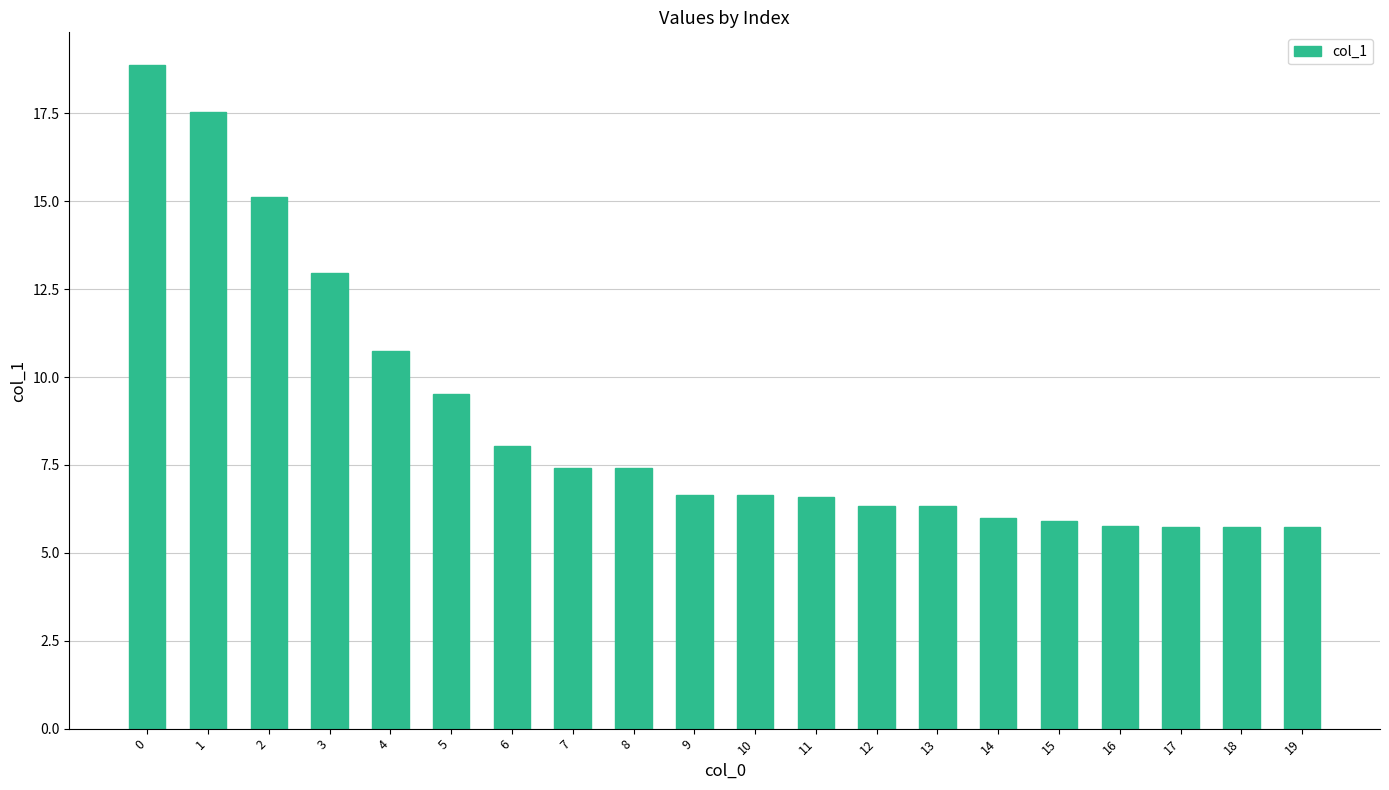

Is it true that the value at 1 is 17.5?

True